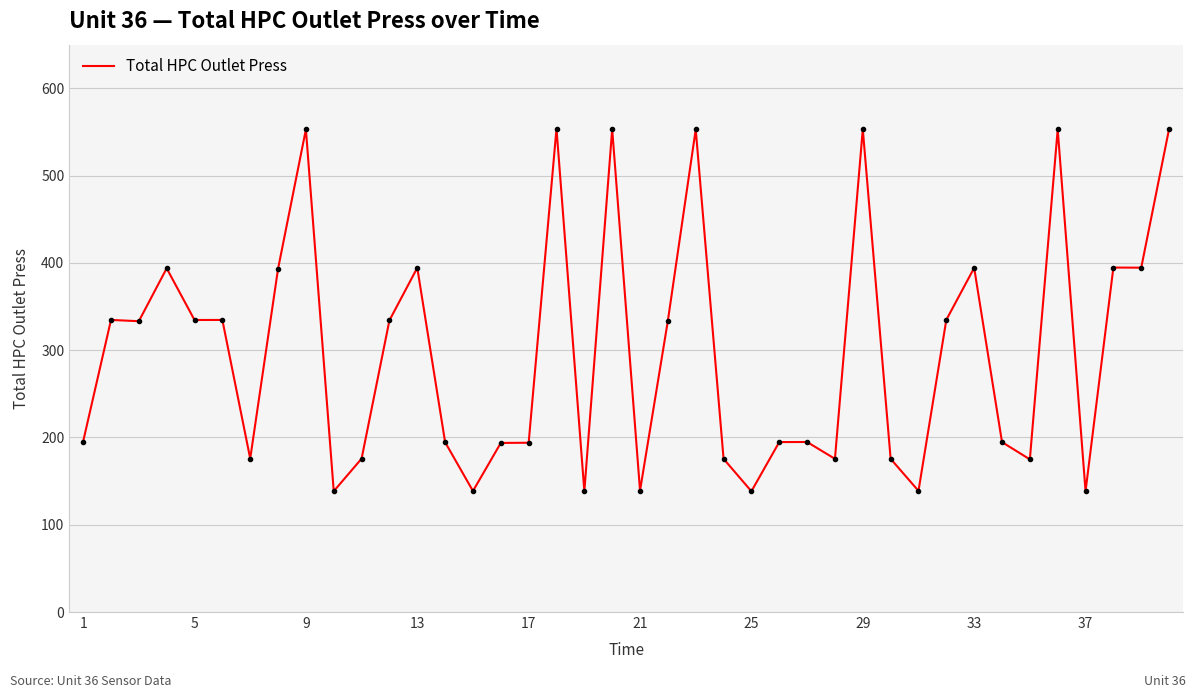

What is the smallest value displayed?

138.3